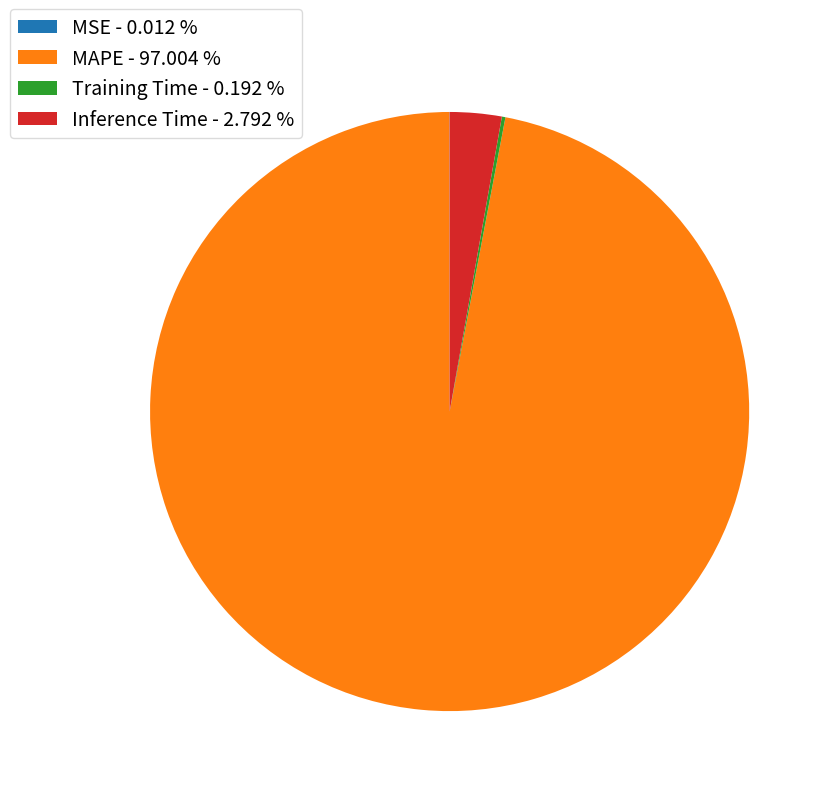

Does any single category account for the majority?

Yes